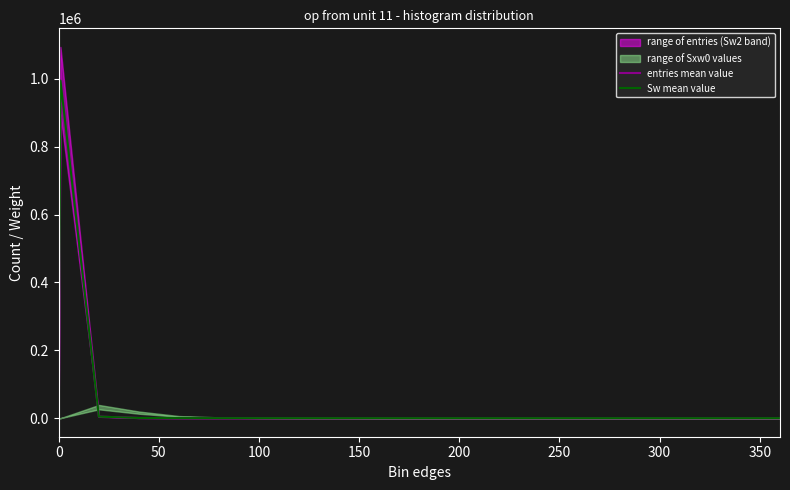

Does the chart display data point markers on the line(s)?

No